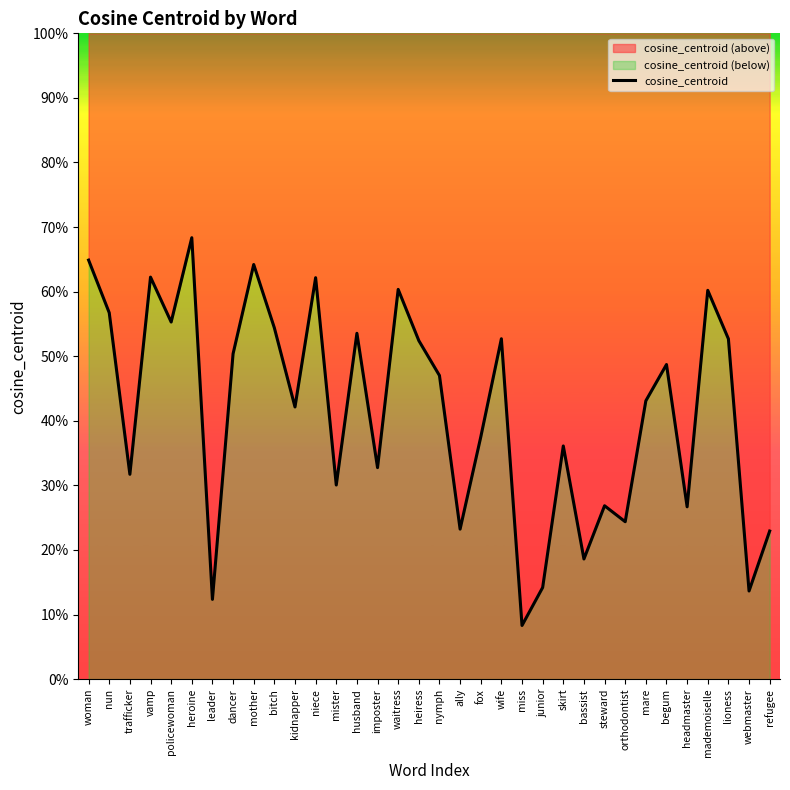

How many lines are shown in the chart?

1